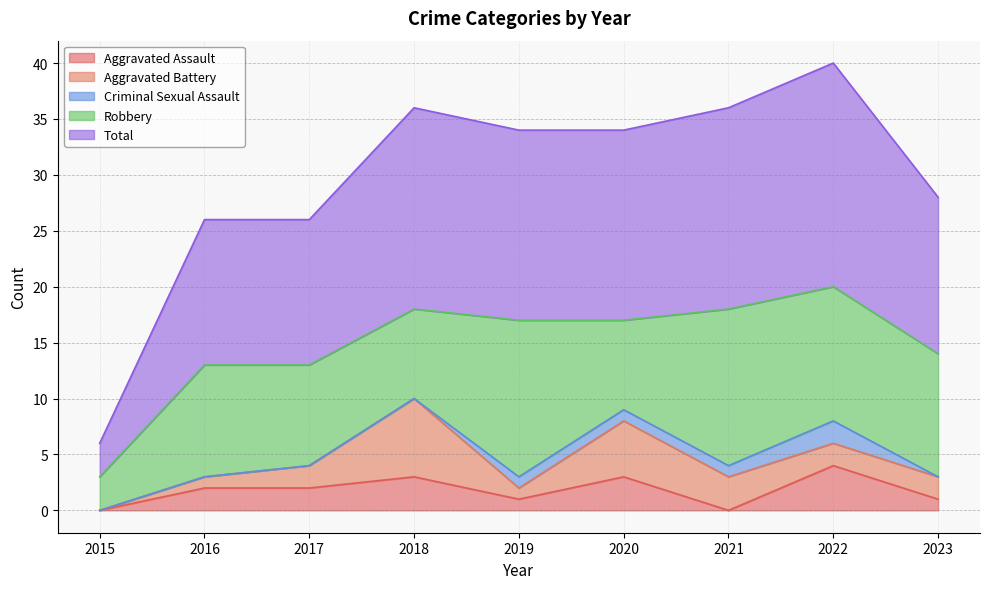

What value does the Aggravated Assault series have at 2016?

2